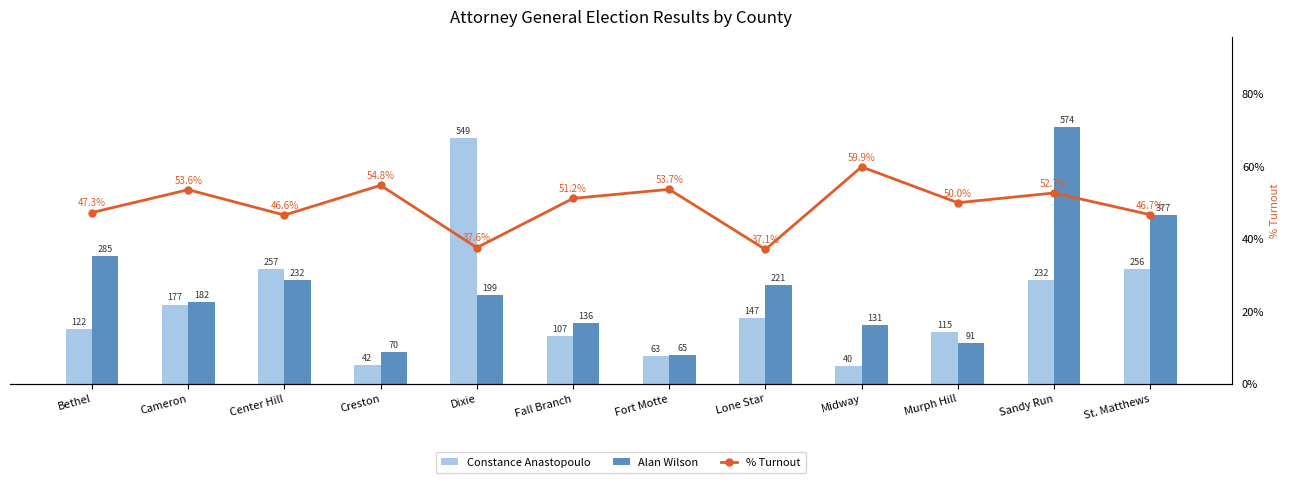

Reading left to right, what are all the values shown in this chart?

Constance Anastopoulo: Bethel=122.0	Cameron=177.0	Center Hill=257.0	Creston=42.0	Dixie=549.0	Fall Branch=107.0	Fort Motte=63.0	Lone Star=147.0	Midway=40.0	Murph Hill=115.0	Sandy Run=232.0	St. Matthews=256.0
Alan Wilson: Bethel=285.0	Cameron=182.0	Center Hill=232.0	Creston=70.0	Dixie=199.0	Fall Branch=136.0	Fort Motte=65.0	Lone Star=221.0	Midway=131.0	Murph Hill=91.0	Sandy Run=574.0	St. Matthews=377.0
% Turnout: Bethel=47.3	Cameron=53.6	Center Hill=46.6	Creston=54.8	Dixie=37.6	Fall Branch=51.2	Fort Motte=53.7	Lone Star=37.1	Midway=59.9	Murph Hill=50.0	Sandy Run=52.7	St. Matthews=46.7